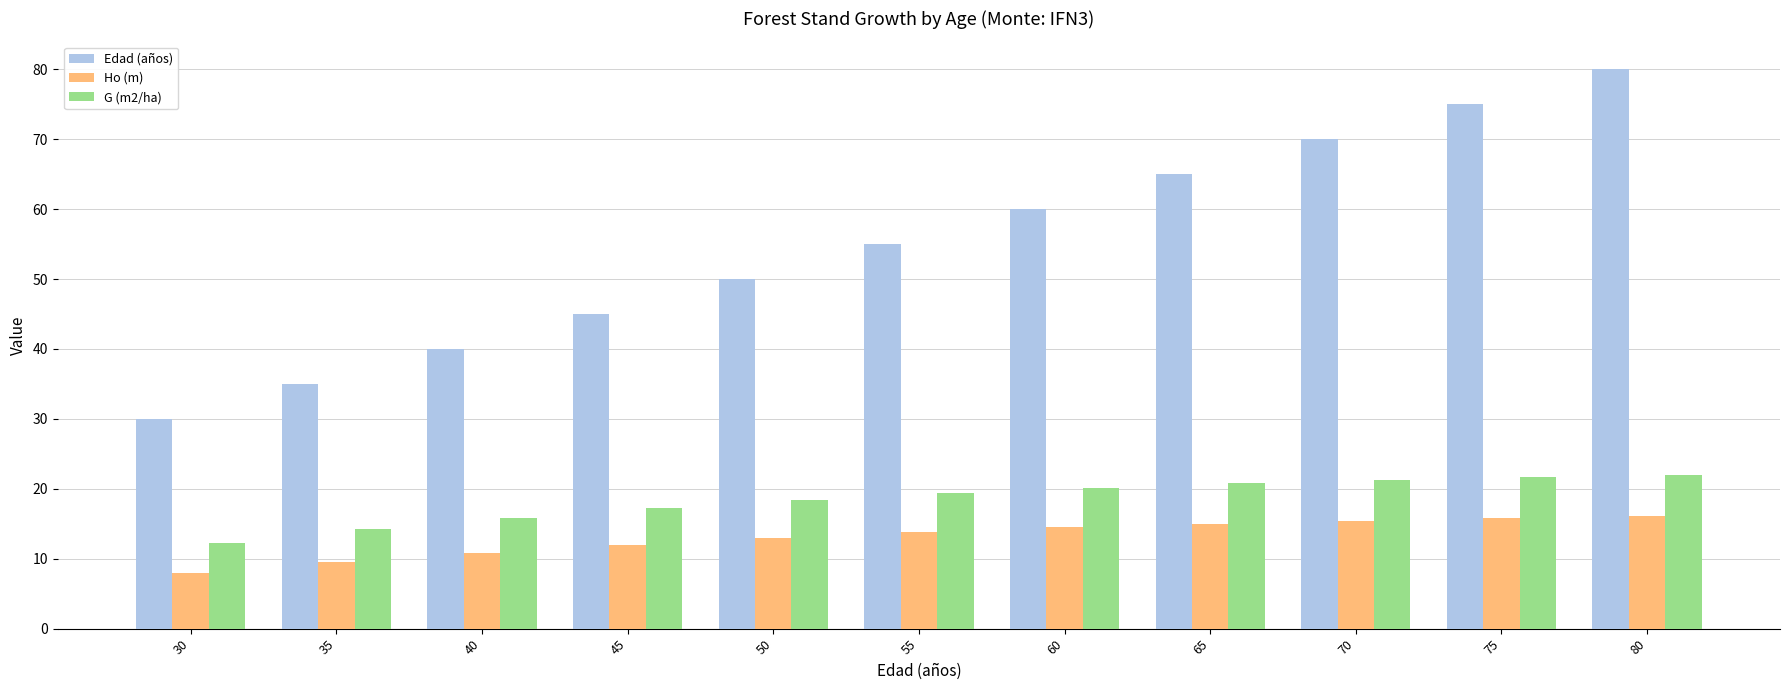

What is the minimum value for Ho (m)?

8.0